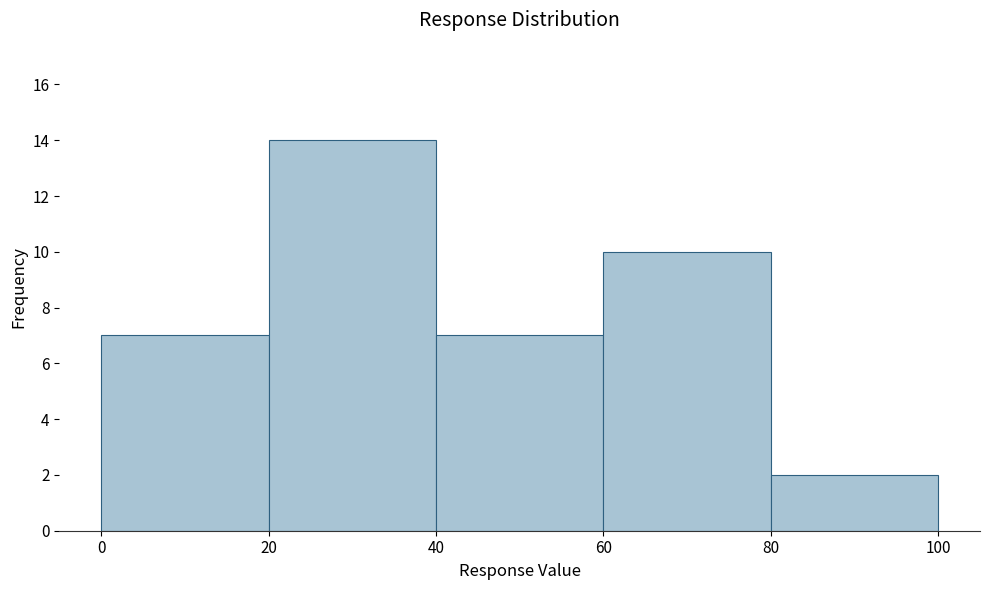

Over which range of the x-axis is the bar tallest?

20 to 40